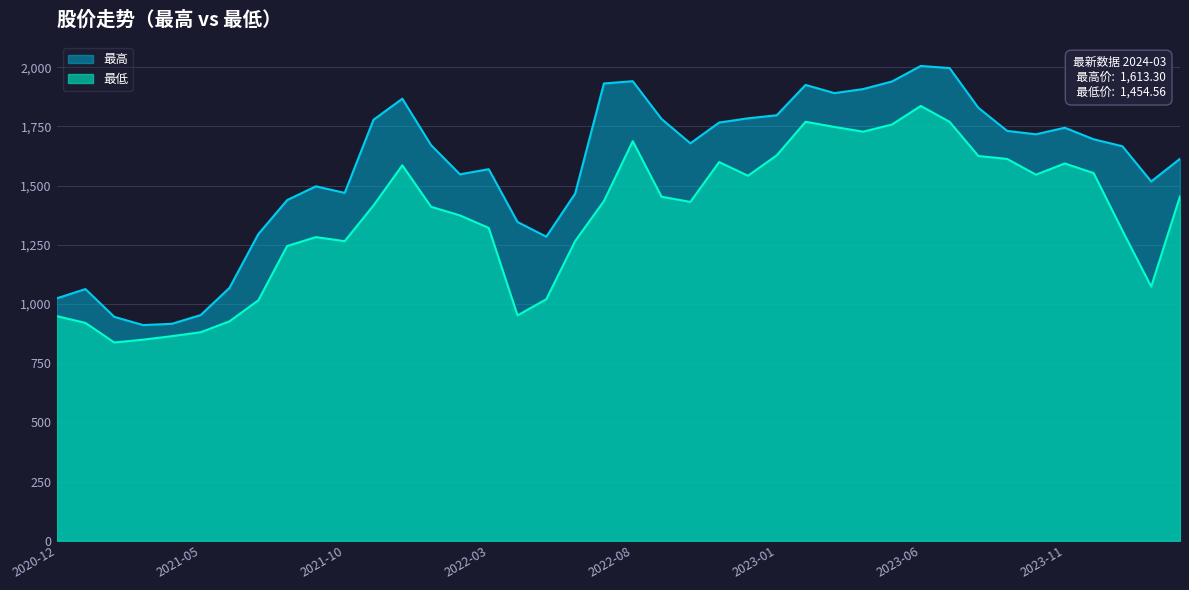

What is the value of the 最高 point at the 13th from the left?

1867.1